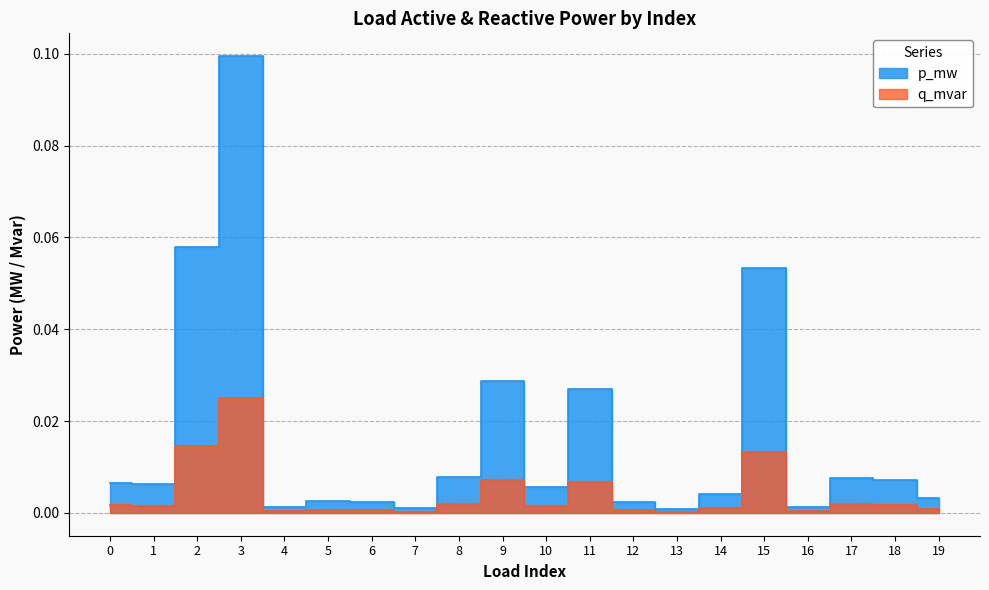

Reading right to left, list all the values displayed in this chart.

p_mw: 19=0.0	18=0.0	17=0.0	16=0.0	15=0.1	14=0.0	13=0.0	12=0.0	11=0.0	10=0.0	9=0.0	8=0.0	7=0.0	6=0.0	5=0.0	4=0.0	3=0.1	2=0.1	1=0.0	0=0.0
q_mvar: 19=0.0	18=0.0	17=0.0	16=0.0	15=0.0	14=0.0	13=0.0	12=0.0	11=0.0	10=0.0	9=0.0	8=0.0	7=0.0	6=0.0	5=0.0	4=0.0	3=0.0	2=0.0	1=0.0	0=0.0